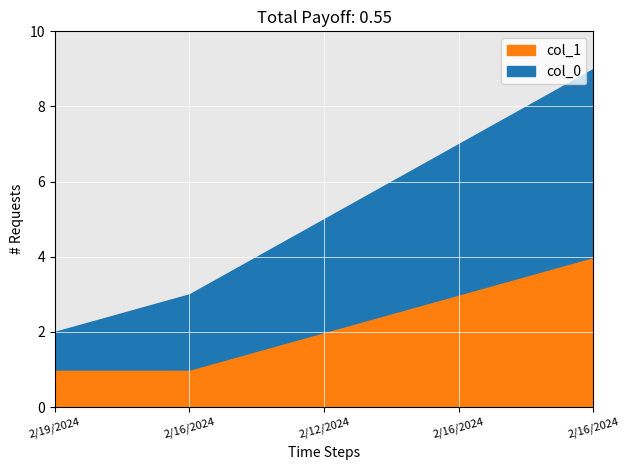

What is the label of the 1st point from the left?

2/19/2024